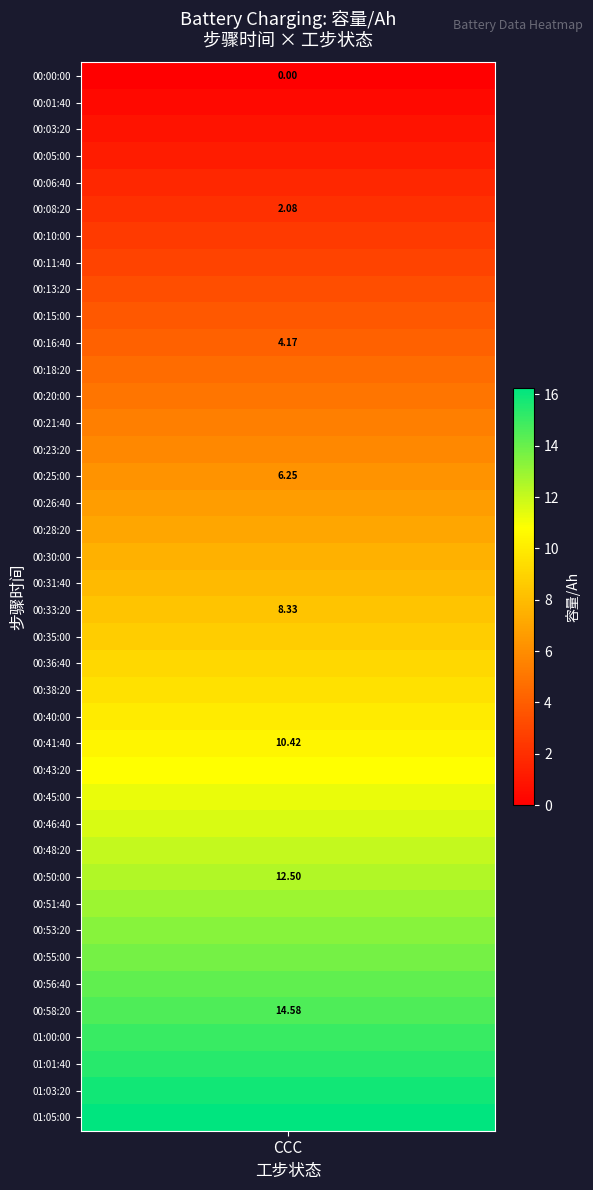

How many values exceed 8?

20